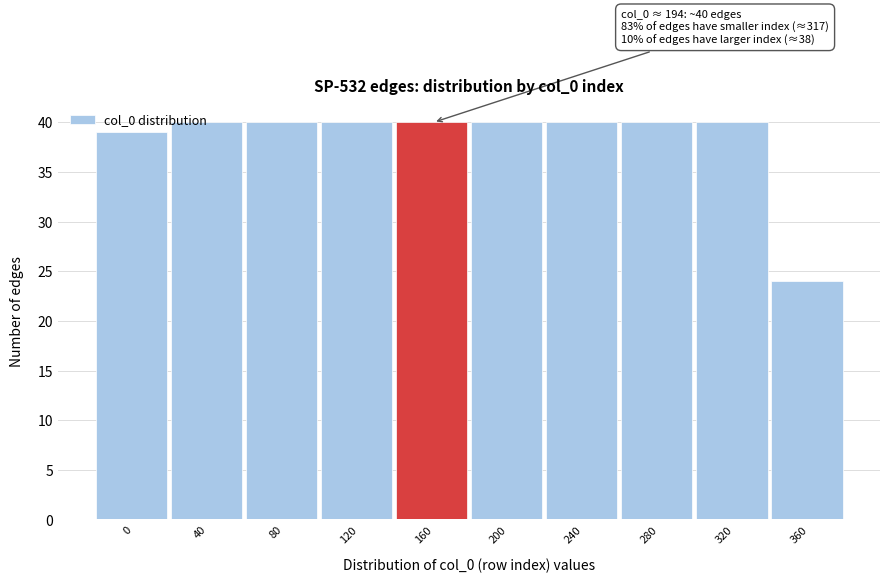

What is the minimum value shown in the chart?

24